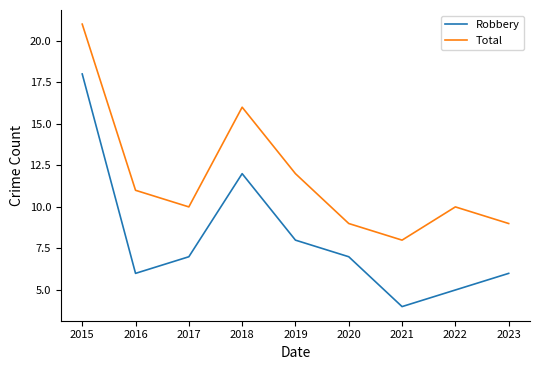

In Total, how many points are lower than both neighbors (excluding endpoints)?

2